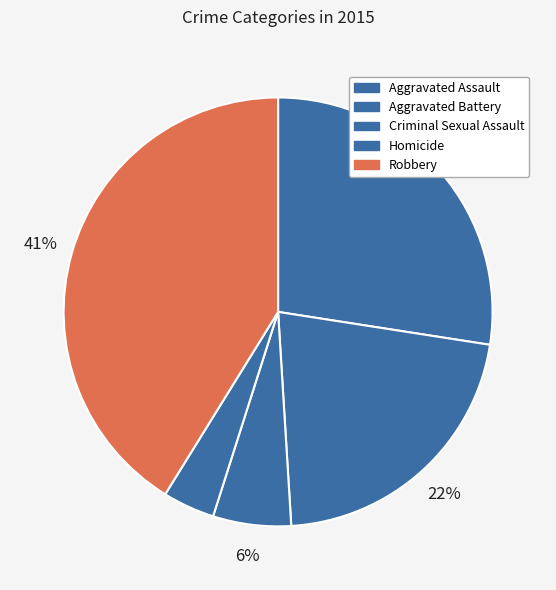

How many segments does this pie chart have?

5